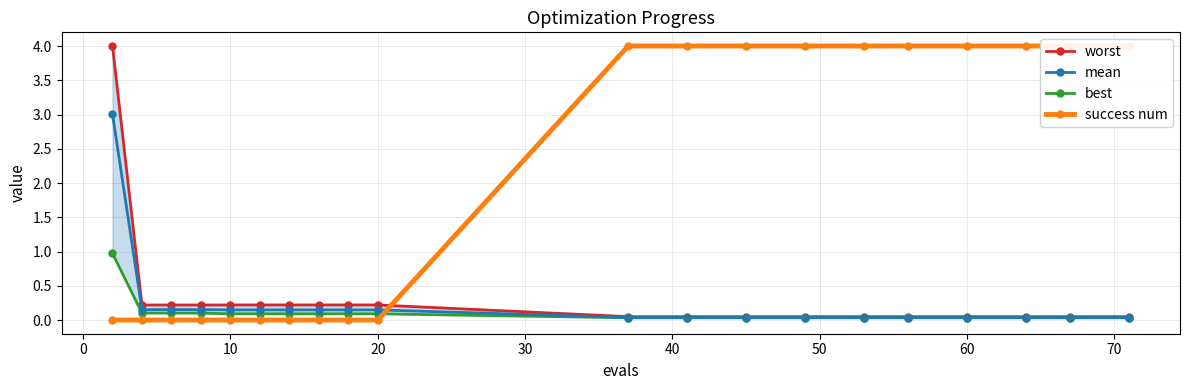

What value does the mean series have at 70?

0.1